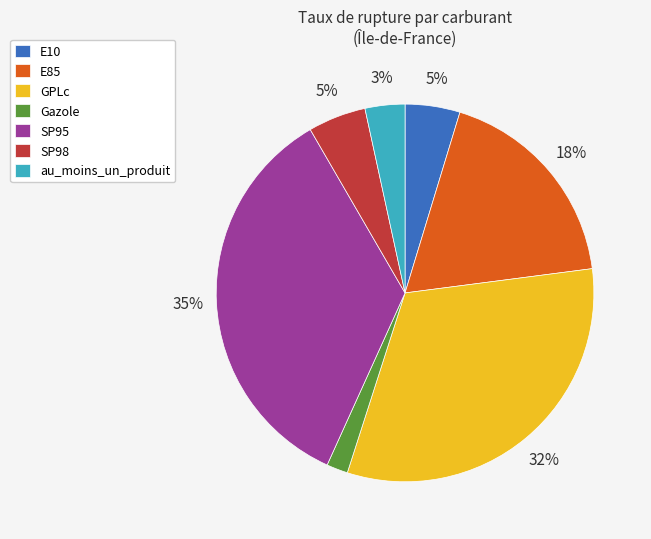

Is there a majority slice in this chart?

No